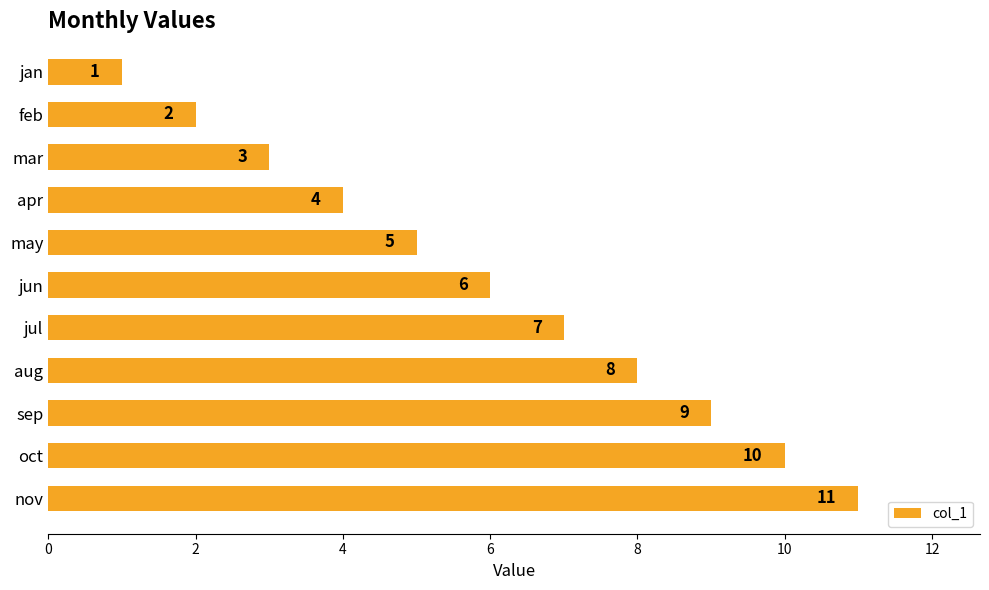

Are the bars horizontal?

Yes